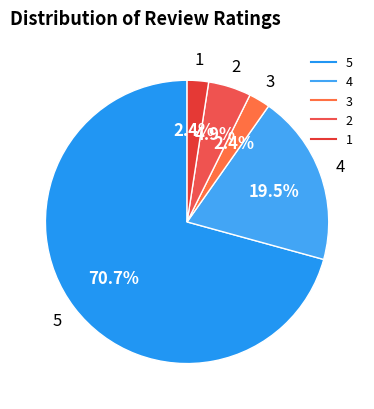

To the nearest percent, what portion does 2 represent?

5%